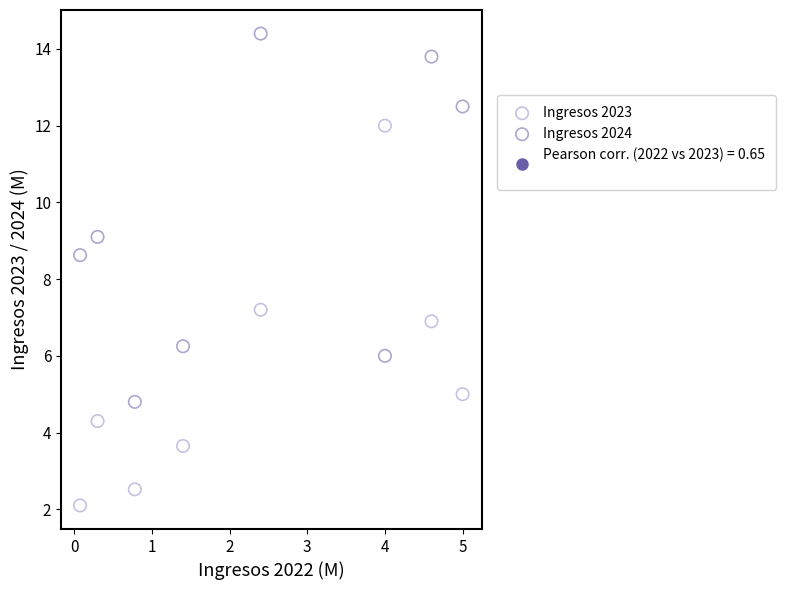

Which series reaches the minimum Y coordinate?

Ingresos 2023